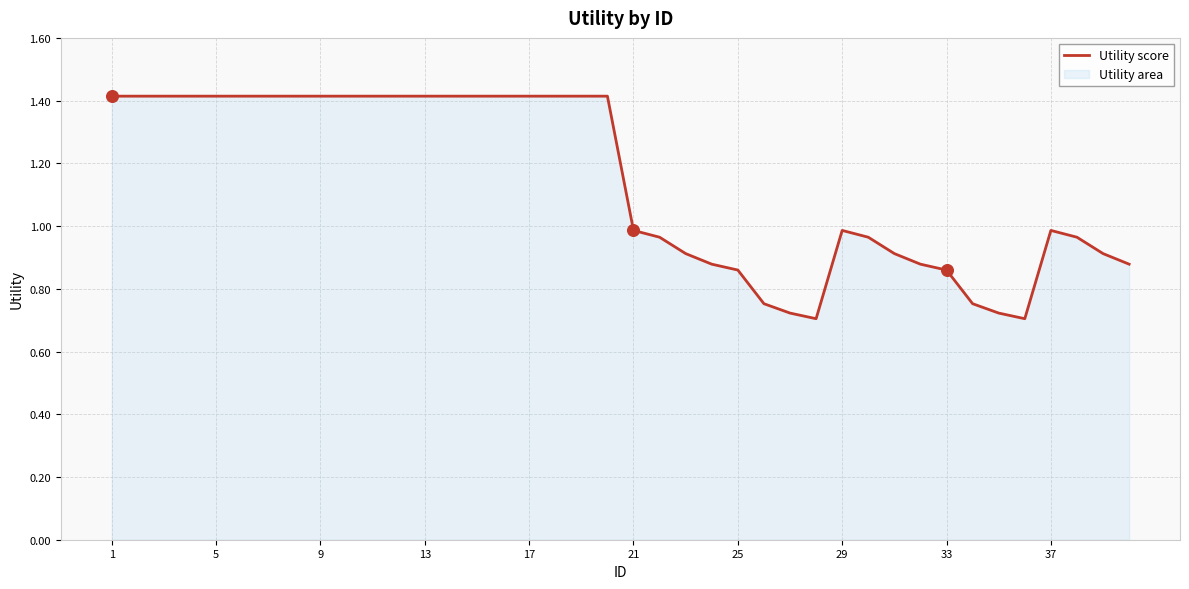

What is the maximum value shown in the chart?

1.4